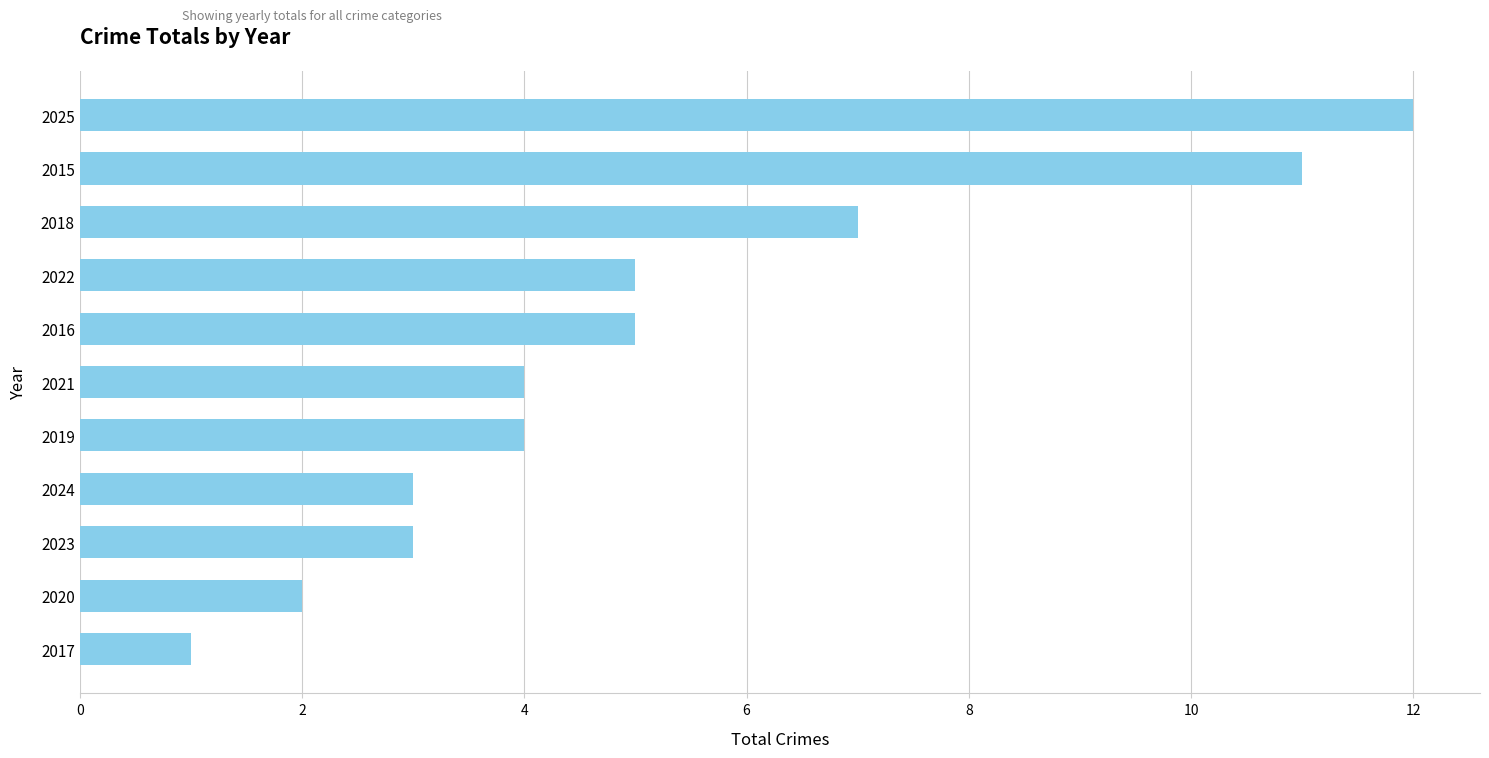

What is the average value?

5